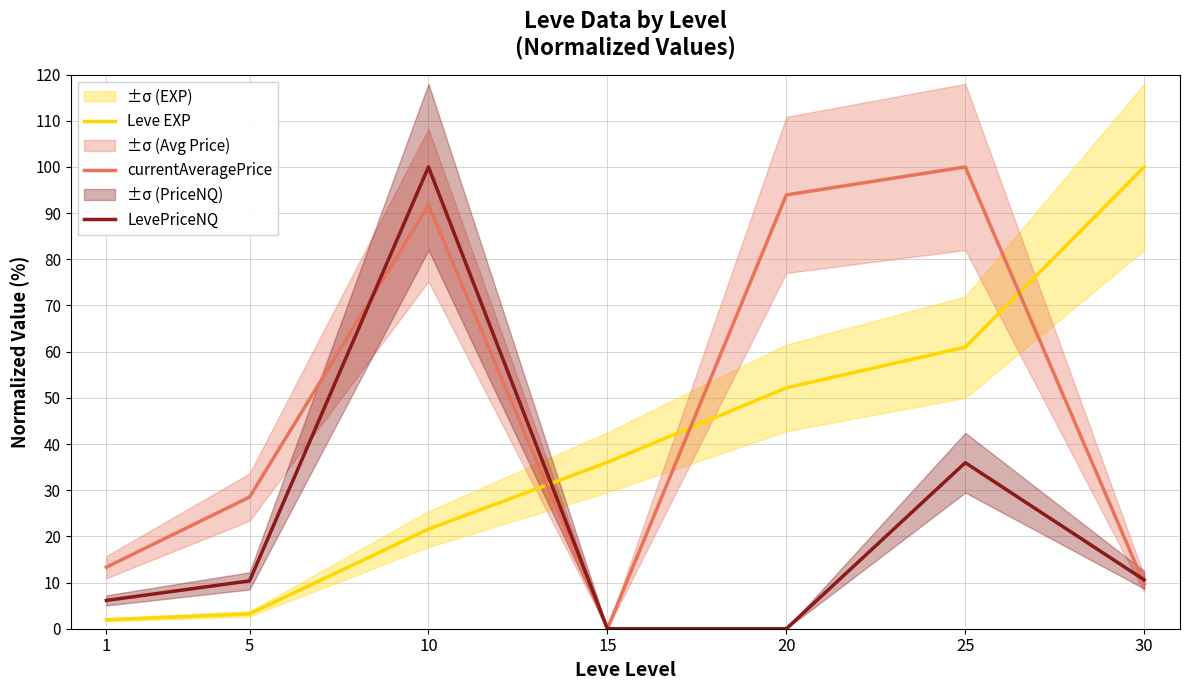

Rank the series by their maximum value, from highest to lowest.

Leve EXP, currentAveragePrice, LevePriceNQ